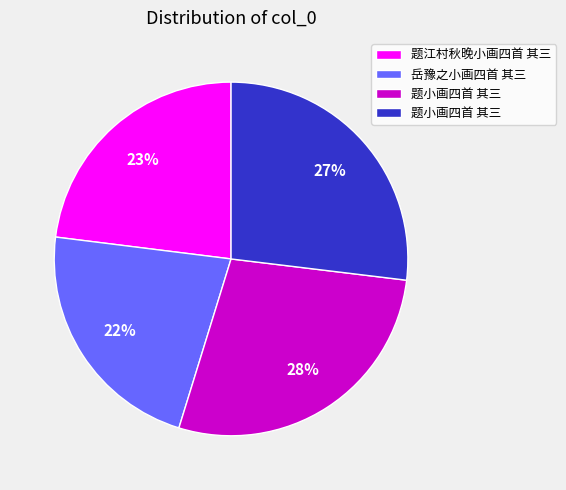

How many slices are in this pie chart?

4